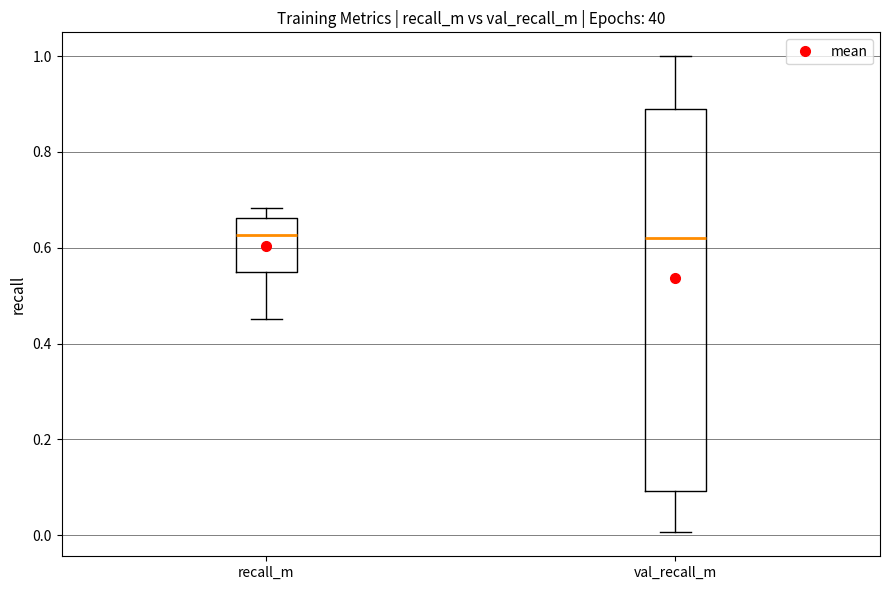

Reading left to right, read every box against the y-axis: the position of its median line, the range the box covers, and the ends of its whiskers. The values are not printed on the chart, so give them approximately, as read against the axis.

recall_m: median 0.62, box 0.56 to 0.66, whiskers 0.46 to 0.68
val_recall_m: median 0.62, box 0.10 to 0.90, whiskers 0.00 to 1.00